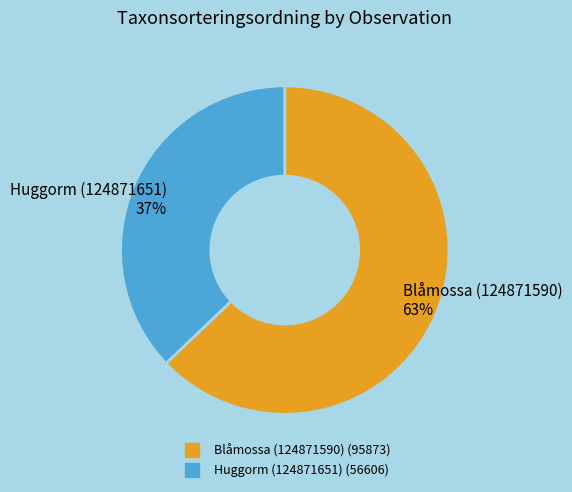

Which category has the biggest portion of the pie?

Blåmossa (124871590)